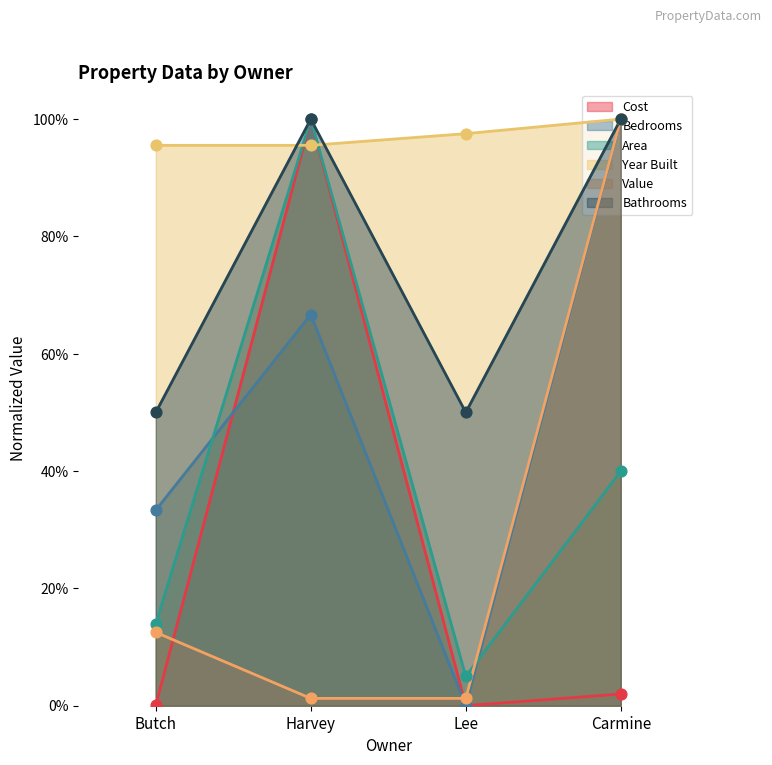

Which series reaches the maximum Y coordinate?

Cost